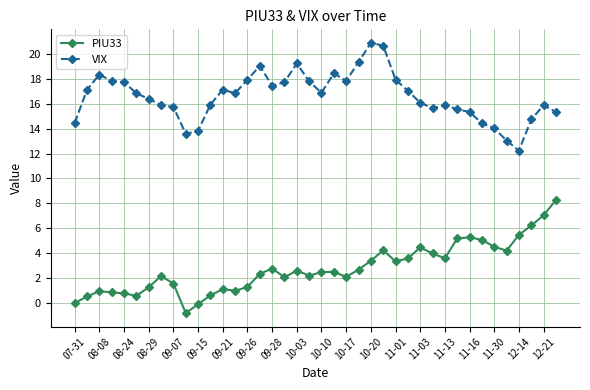

Does the chart have visible grid lines?

Yes